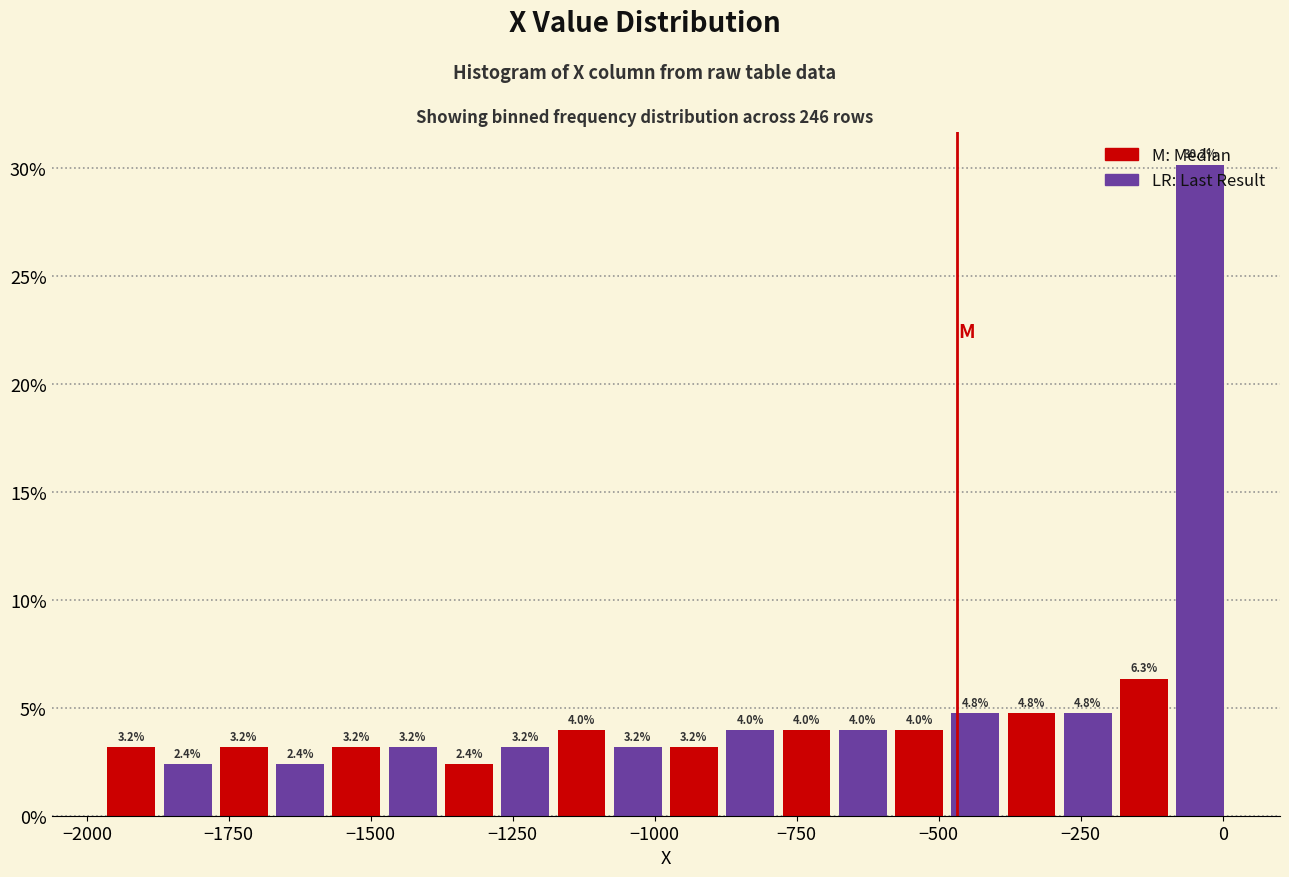

Around what value on the x-axis is the tallest bar? Give the approximate position of its centre, as read against the axis.

-50